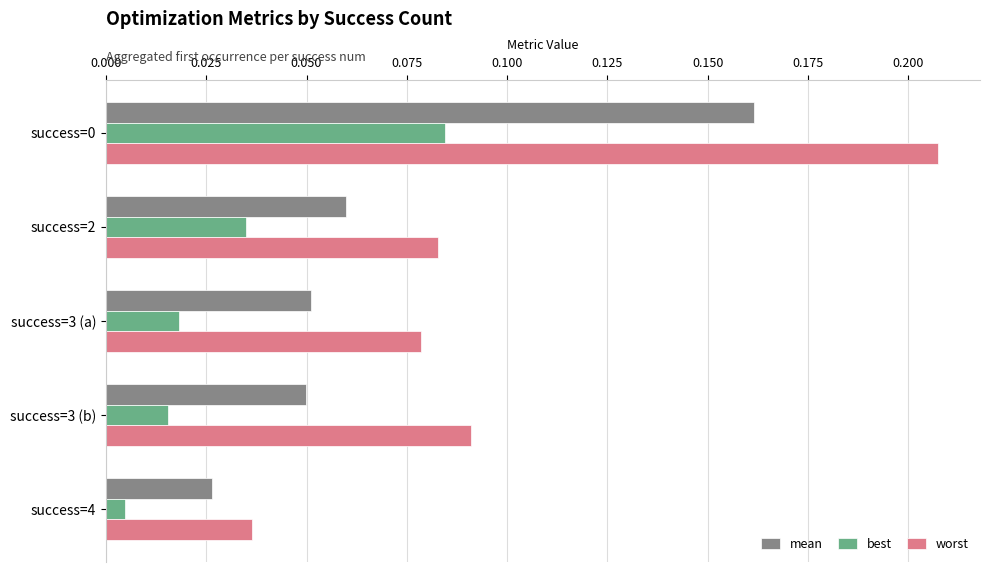

At how many categories does at least one series exceed 0?

5